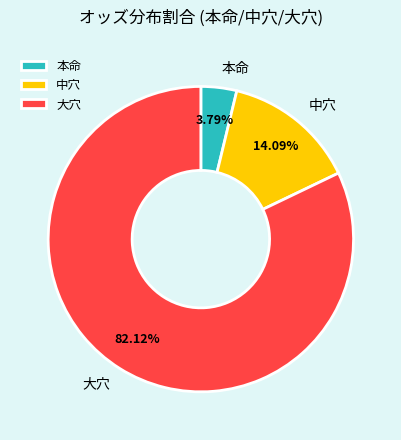

Which slice is the smallest?

本命